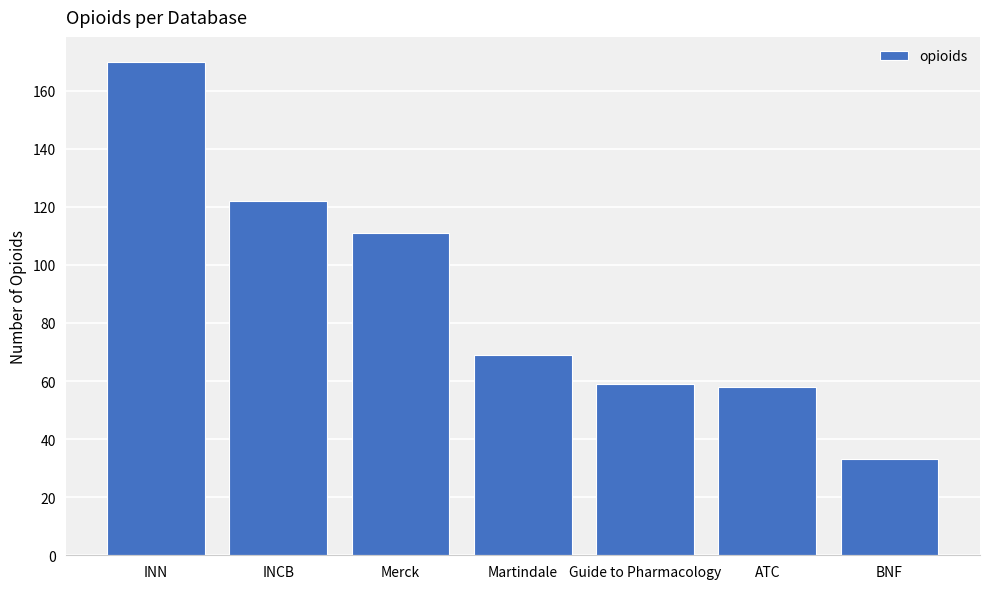

What is the sum of the values at ATC and Guide to Pharmacology?

117